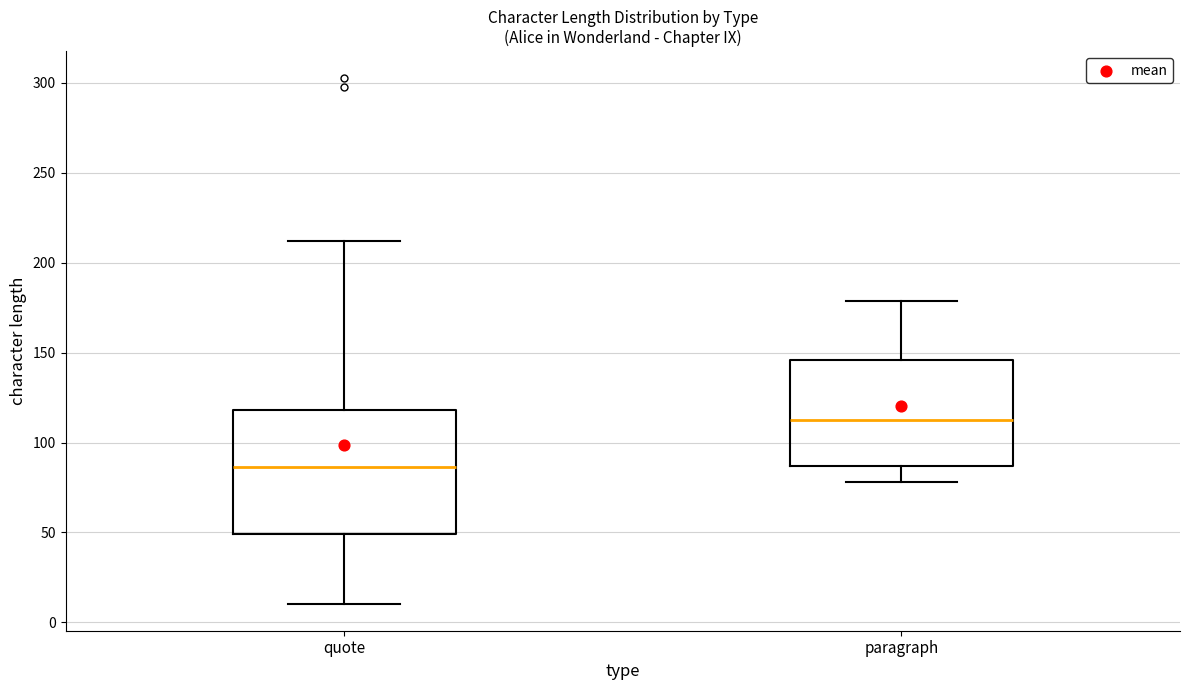

Comparing the boxes themselves (not the whiskers), which one is the tallest?

quote